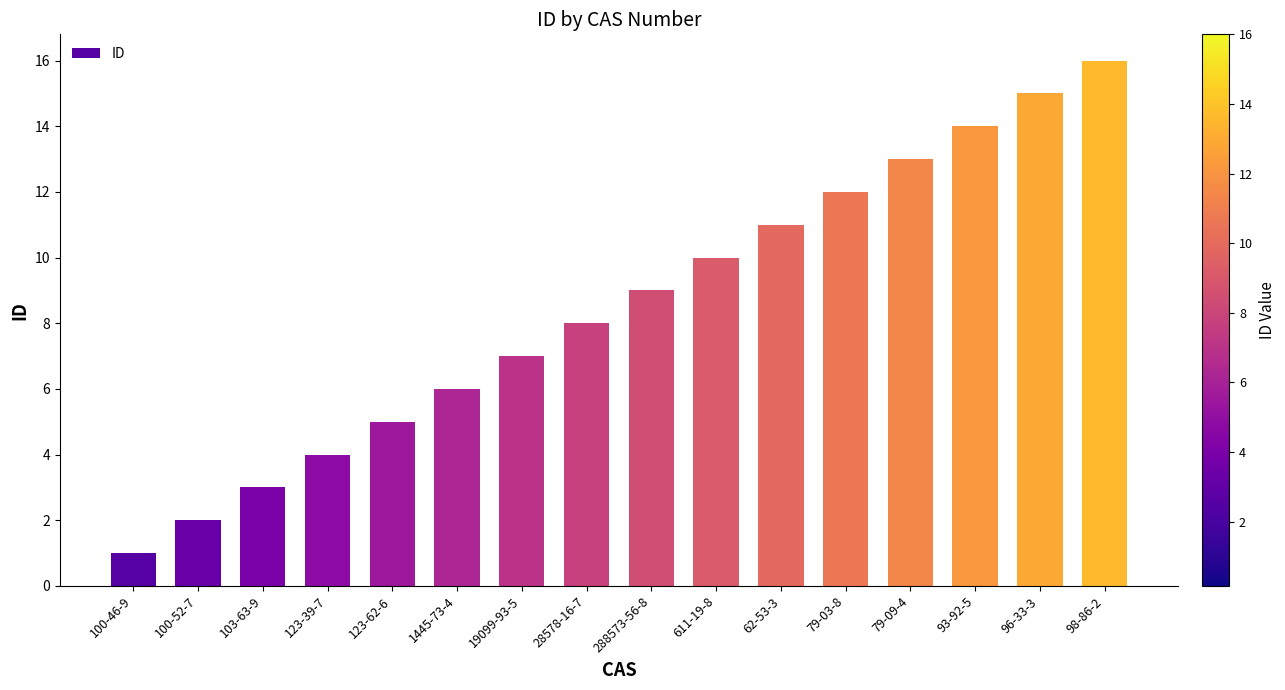

Rank the categories by value from lowest to highest.

100-46-9, 100-52-7, 103-63-9, 123-39-7, 123-62-6, 1445-73-4, 19099-93-5, 28578-16-7, 288573-56-8, 611-19-8, 62-53-3, 79-03-8, 79-09-4, 93-92-5, 96-33-3, 98-86-2